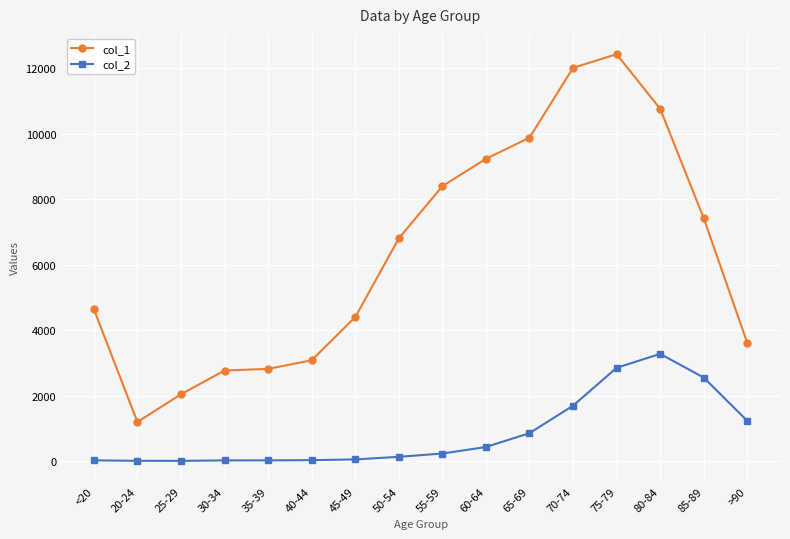

What is the sum of all col_1 values?

101482